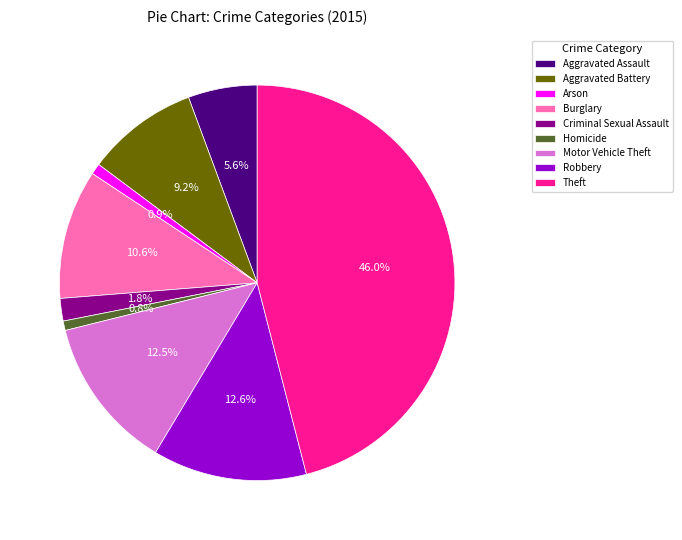

How many segments does this pie chart have?

9